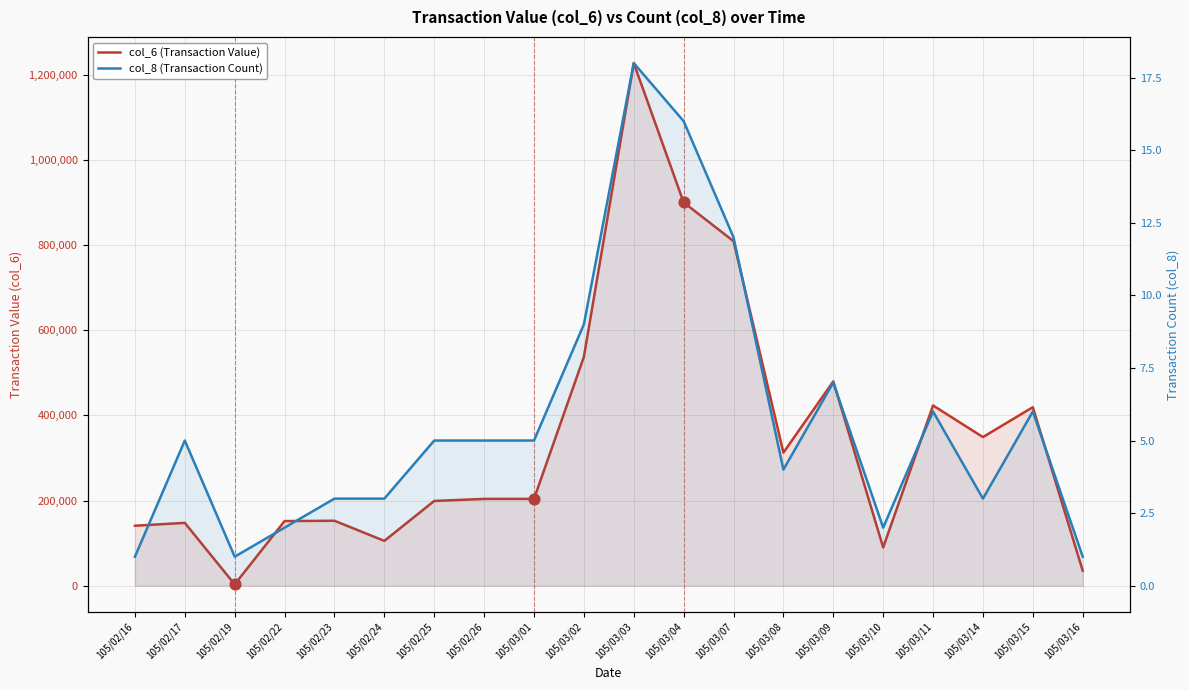

What are all the series names shown in the legend?

col_6 (Transaction Value), col_8 (Transaction Count)